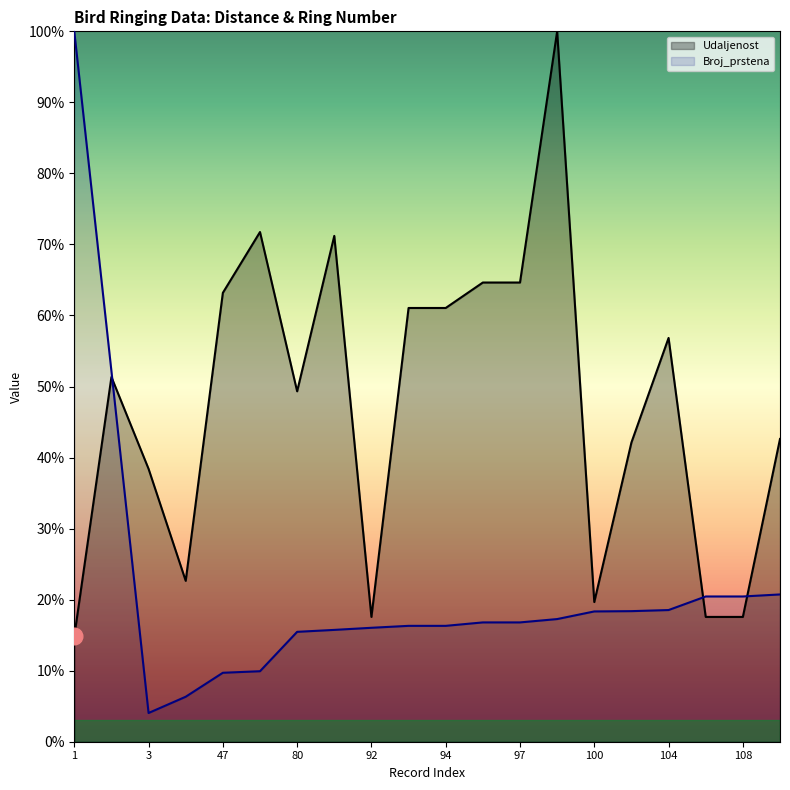

Reading left to right, transcribe all the data shown in this chart.

Udaljenost: 1=0.1	2=0.5	3=0.4	30=0.2	47=0.6	52=0.7	80=0.5	84=0.7	92=0.2	93=0.6	94=0.6	96=0.6	97=0.6	98=1.0	100=0.2	103=0.4	104=0.6	107=0.2	108=0.2	109=0.4
Broj_prstena: 1=1.0	2=0.5	3=0.0	30=0.1	47=0.1	52=0.1	80=0.2	84=0.2	92=0.2	93=0.2	94=0.2	96=0.2	97=0.2	98=0.2	100=0.2	103=0.2	104=0.2	107=0.2	108=0.2	109=0.2